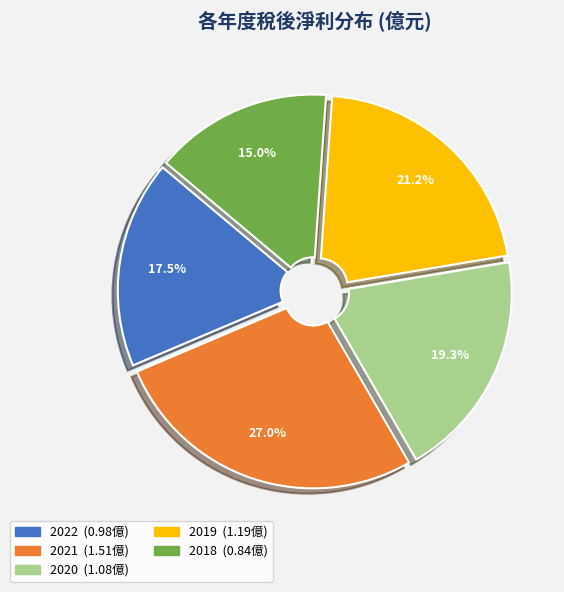

What is the smallest slice in the pie chart?

2018